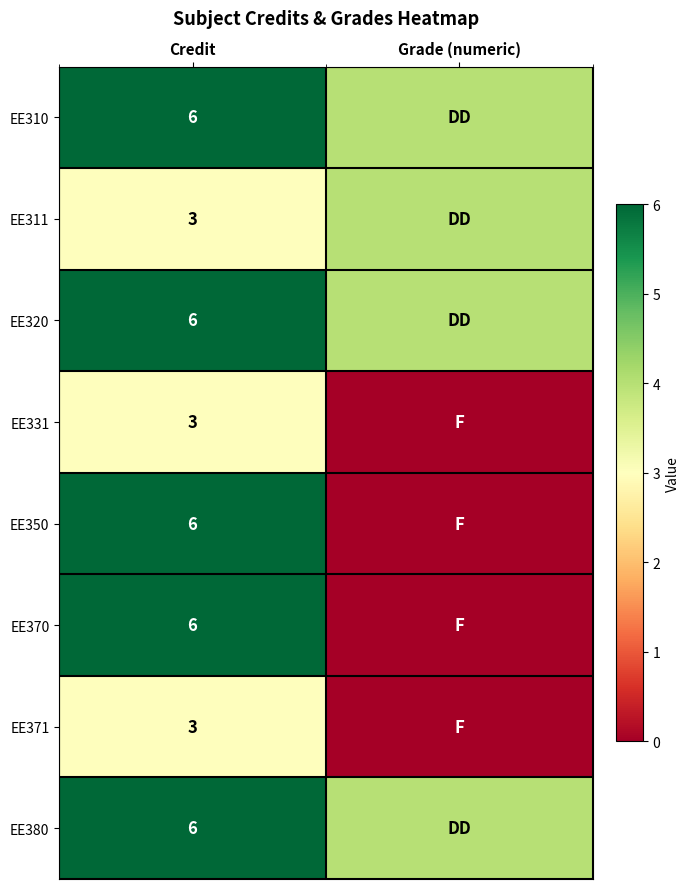

What is the total value across all series at Credit?

39